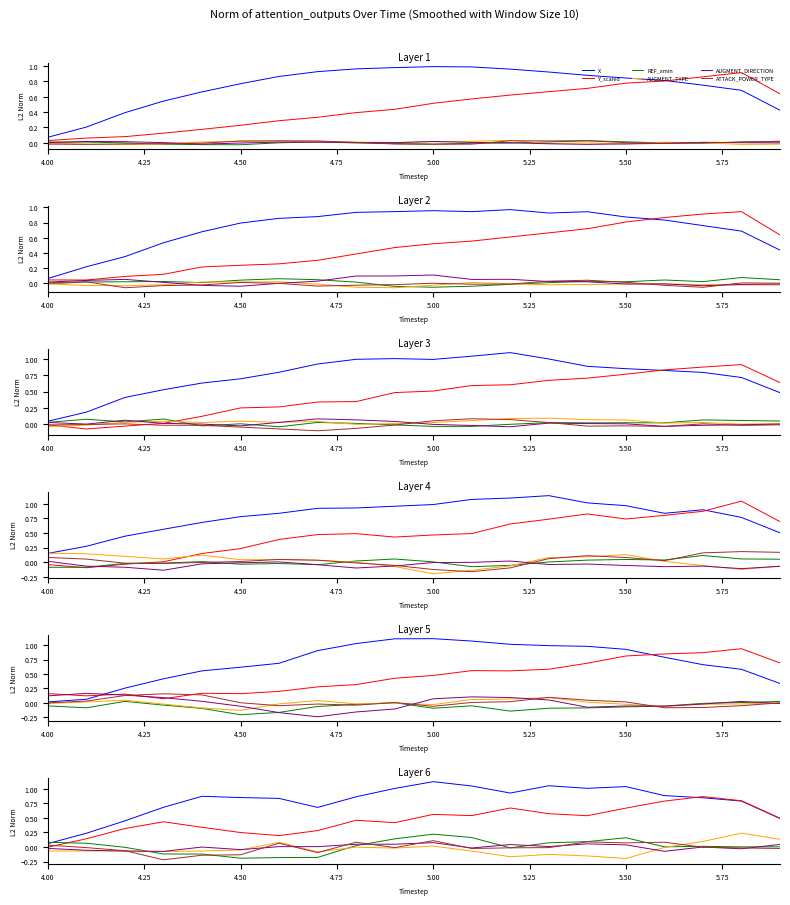

True or false: X has a value of 0.5 at 13.

False